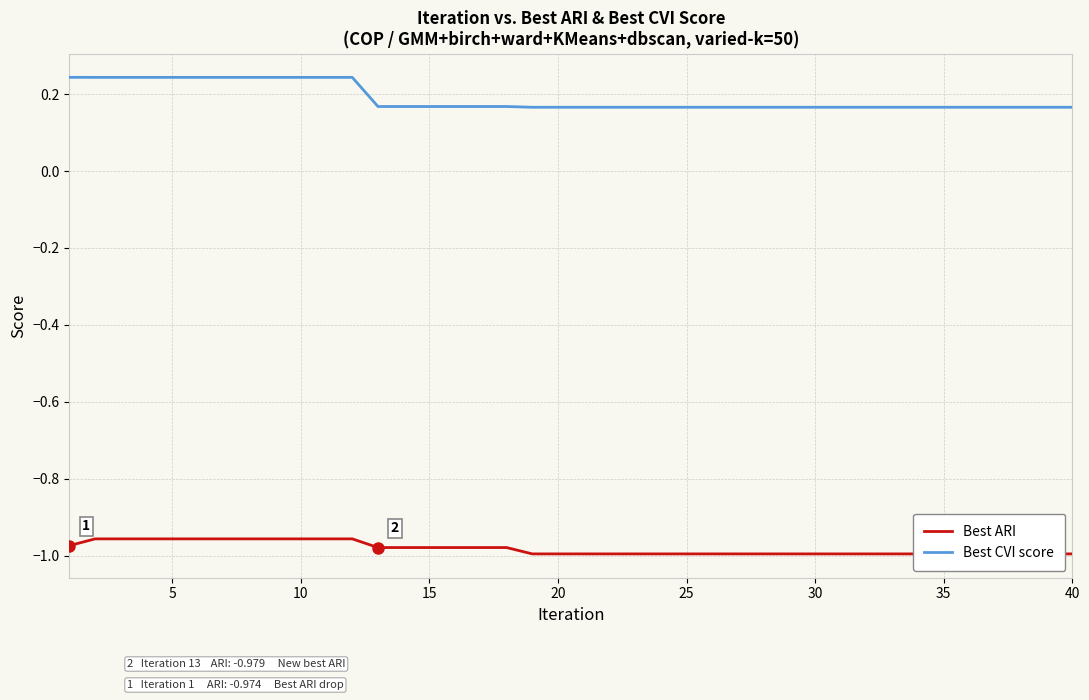

True or false: Best CVI score and Best ARI intersect in this chart.

False